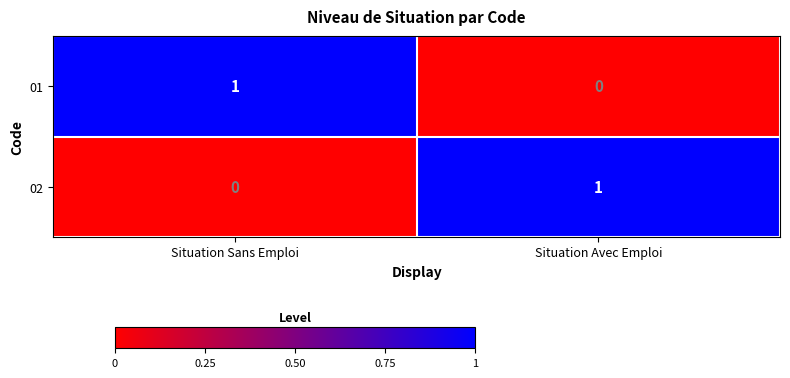

Is the value of 01 at Situation Avec Emploi greater than the value of 02 at Situation Avec Emploi?

No